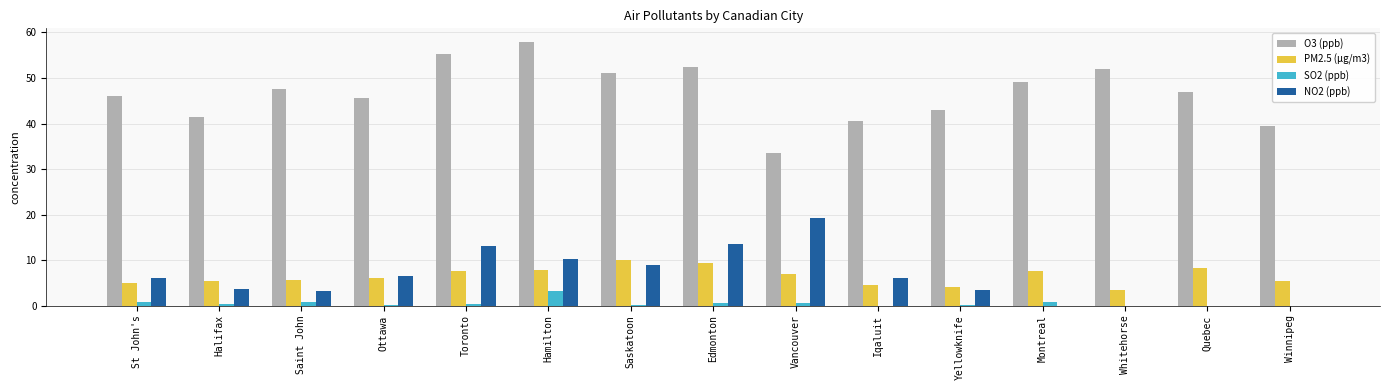

Which series has the widest spread of values?

O3 (ppb)